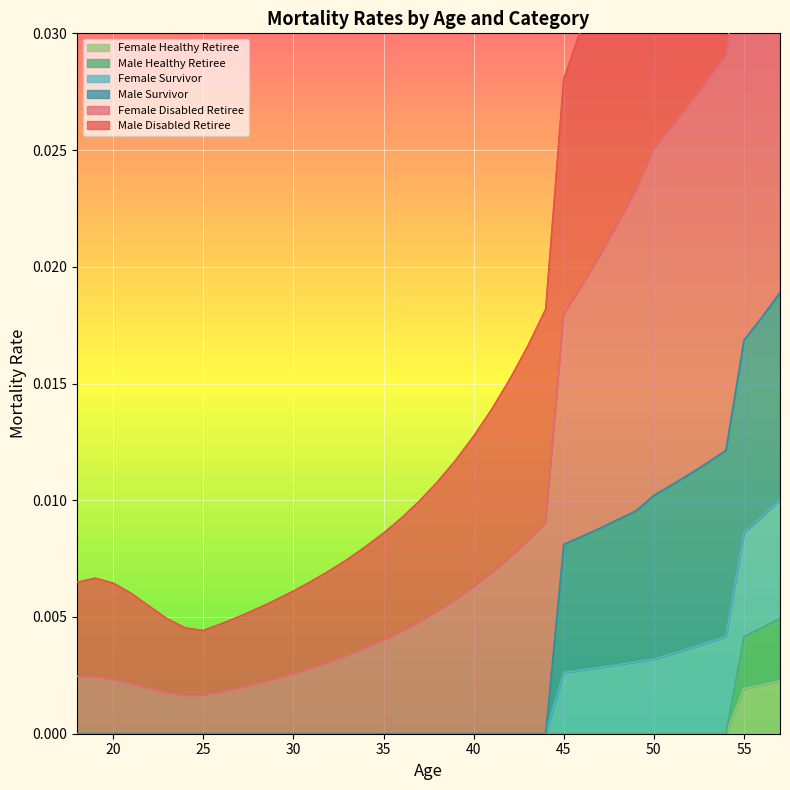

Is the value of female_survivor at 52 greater than the value of male_disabled_retiree at 52?

No